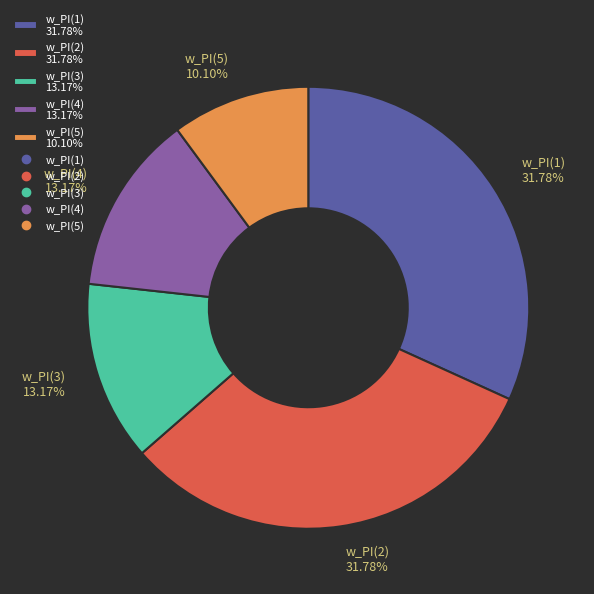

Which category has the smallest portion of the pie?

w_PI(5)